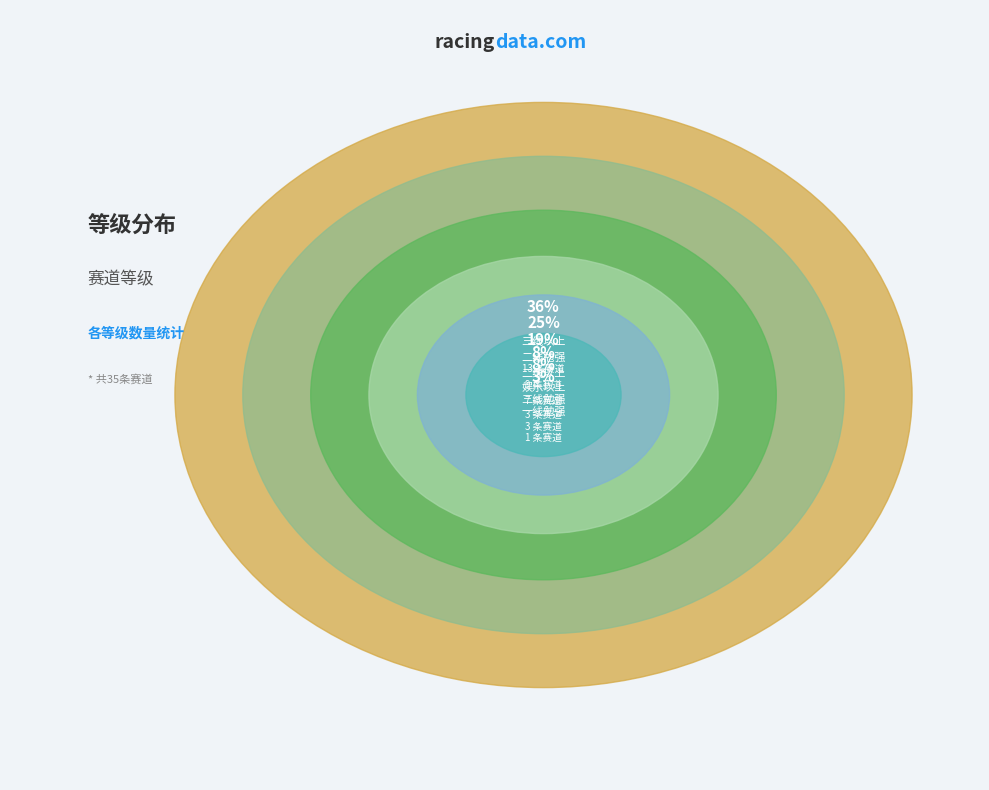

True or false: 二线勉强 accounts for 15% of the total.

False